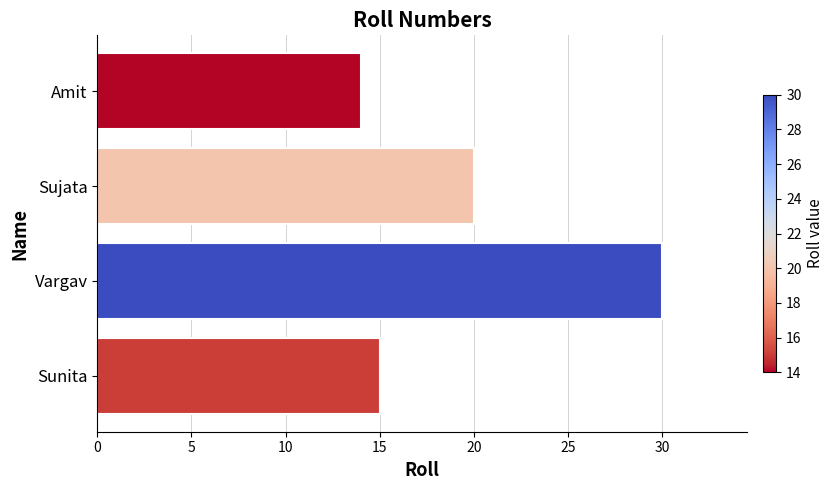

How many bars are there in total?

4